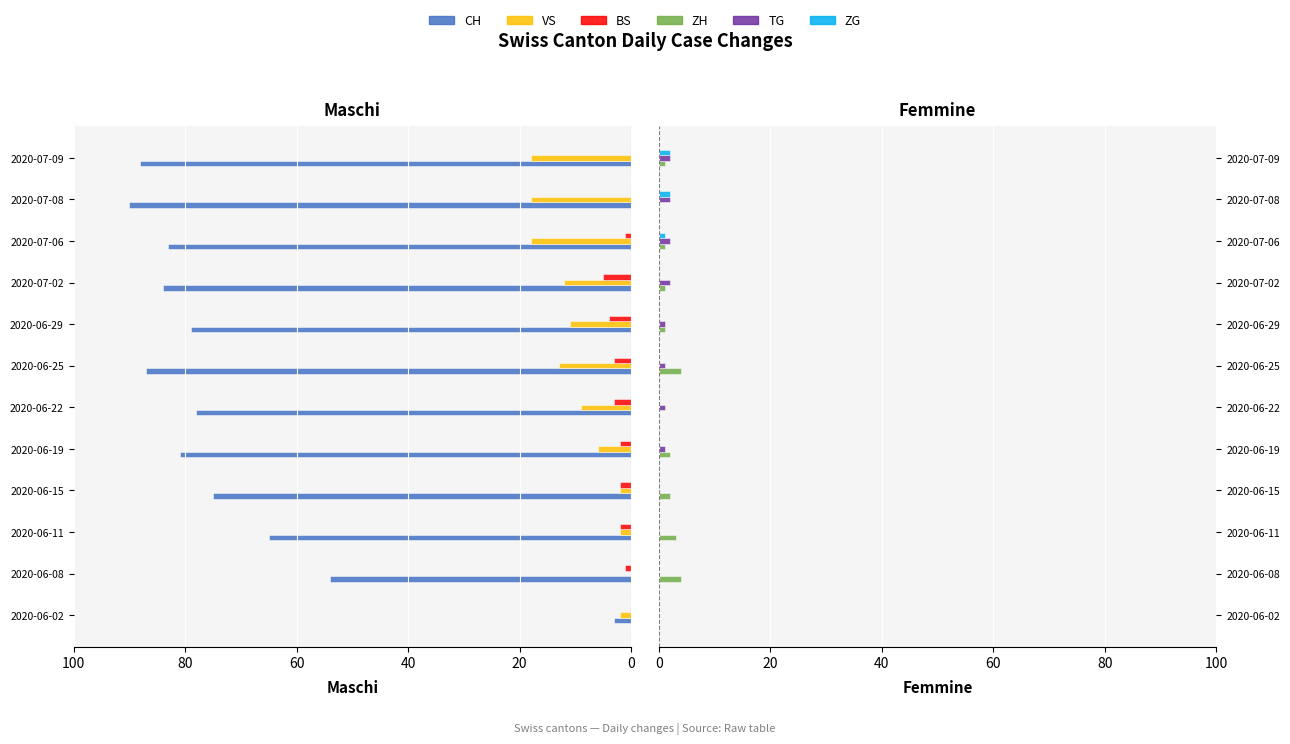

What is the difference between the maximum and minimum values in the ZG series?

2